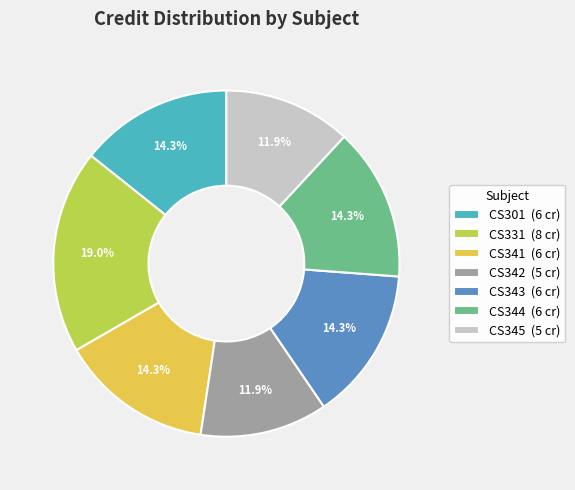

What is the ratio of the value at CS343 to the value at CS345?

1.2